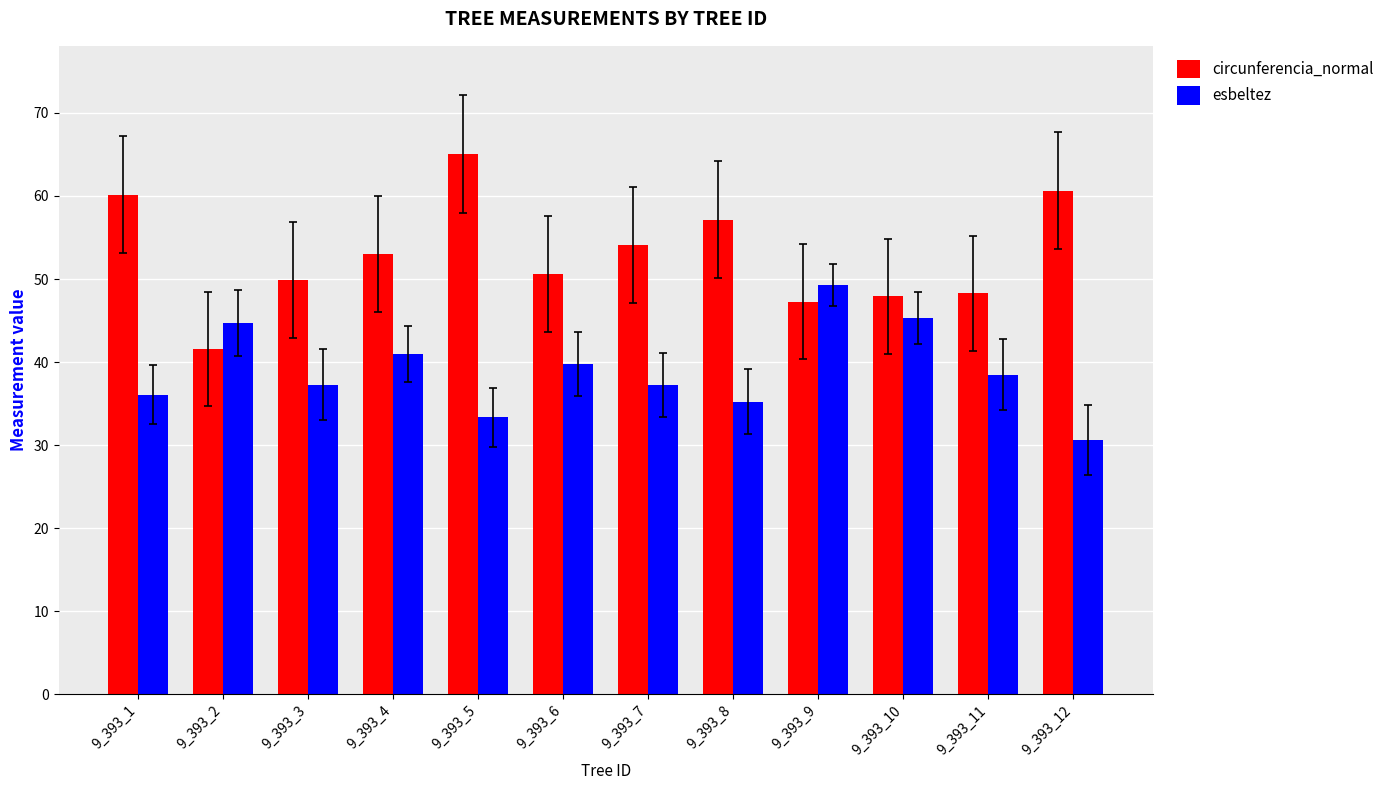

What is the highest value of the circunferencia_normal series?

65.1